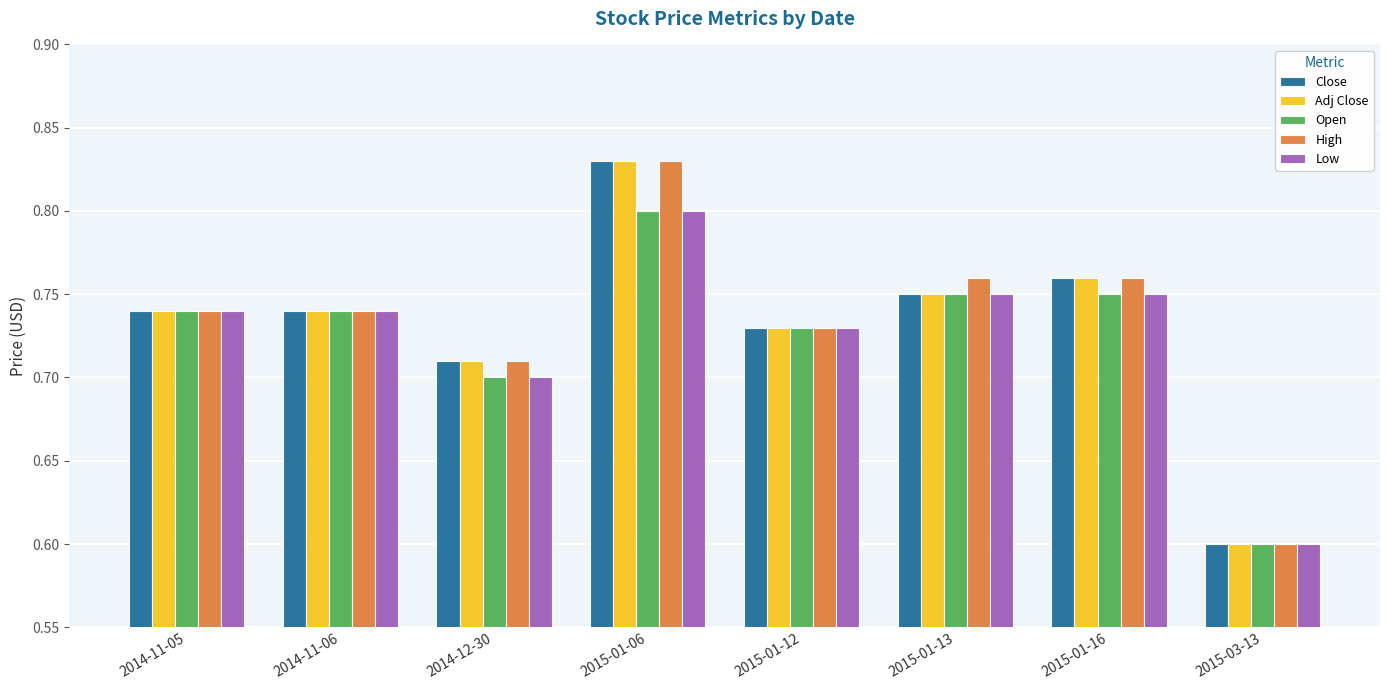

What position from the right is 2015-01-12?

4